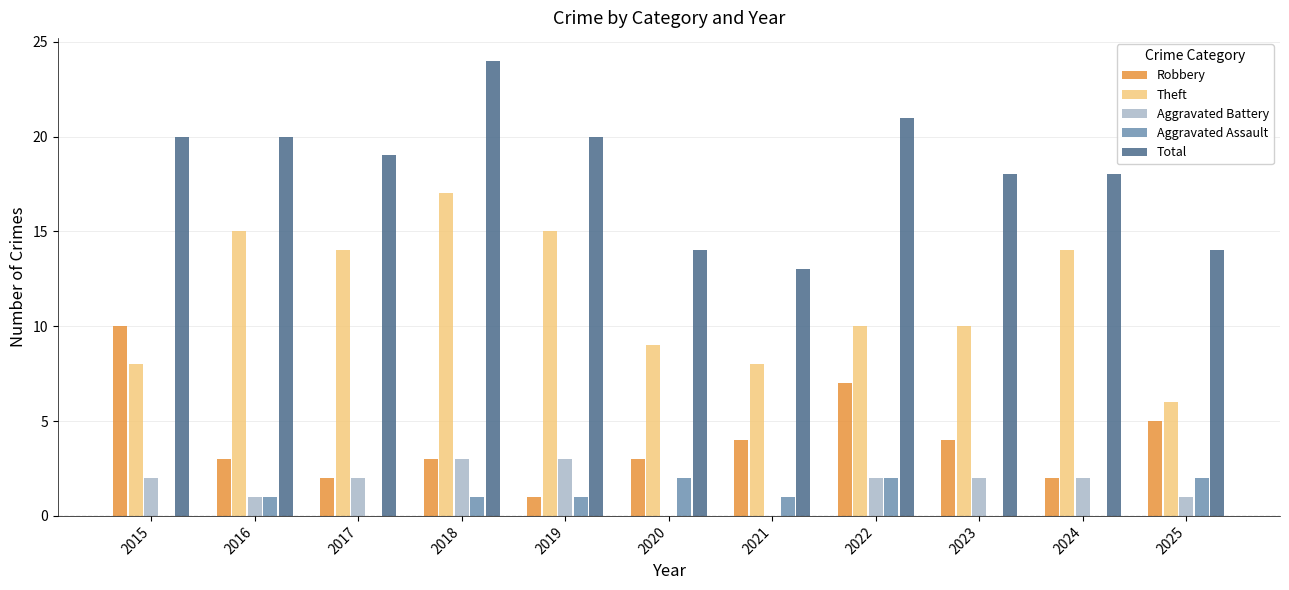

Is it true that Aggravated Assault equals 1 at 2024?

False